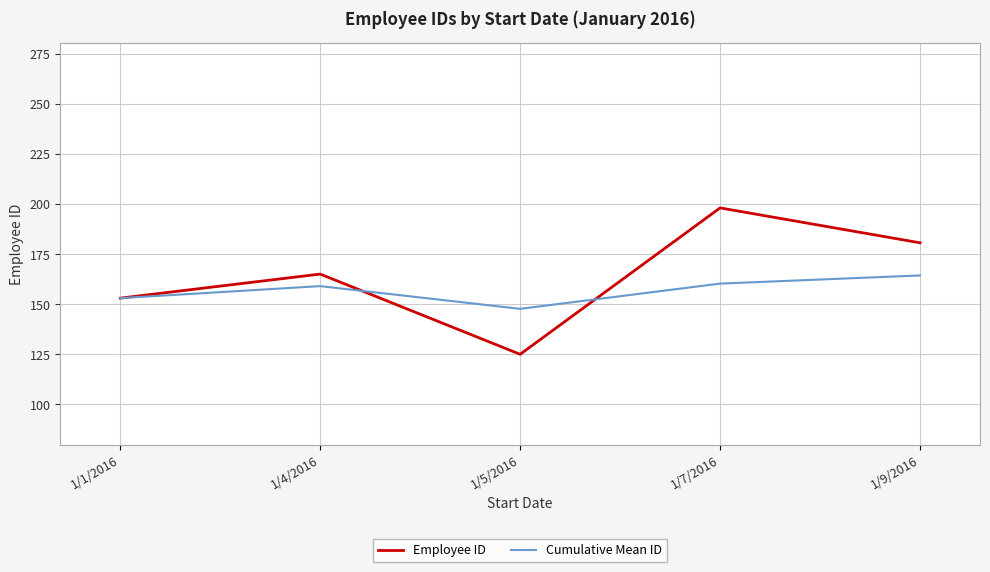

The Employee ID series shows 61.0 at 1/4/2016. True or false?

False